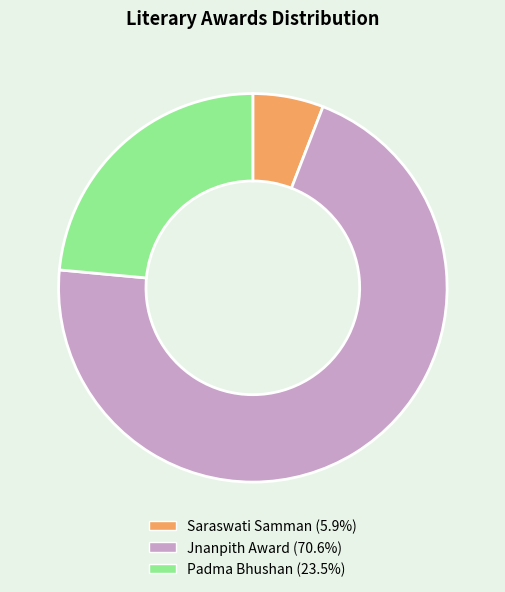

Is the sum of Padma Bhushan and Saraswati Samman greater than half?

No